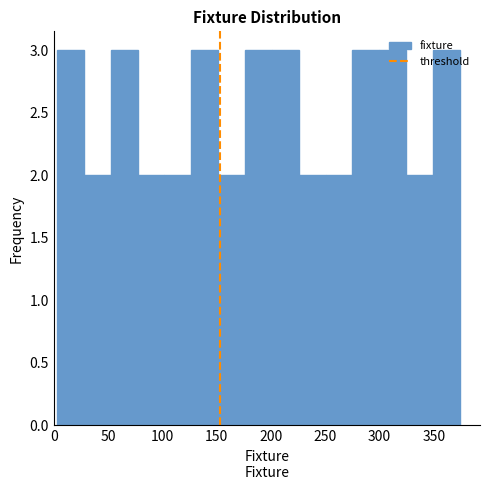

Reading left to right, transcribe this chart: for each bar, give the range it covers on the x-axis and its height. Neither the bar edges nor the heights are printed on the chart, so give them approximately, as read against the axes.

5 to 30: 3
30 to 50: 2
50 to 75: 3
75 to 100: 2
100 to 125: 2
125 to 150: 3
150 to 175: 2
175 to 200: 3
200 to 225: 3
225 to 250: 2
250 to 275: 2
275 to 300: 3
300 to 325: 3
325 to 350: 2
350 to 375: 3